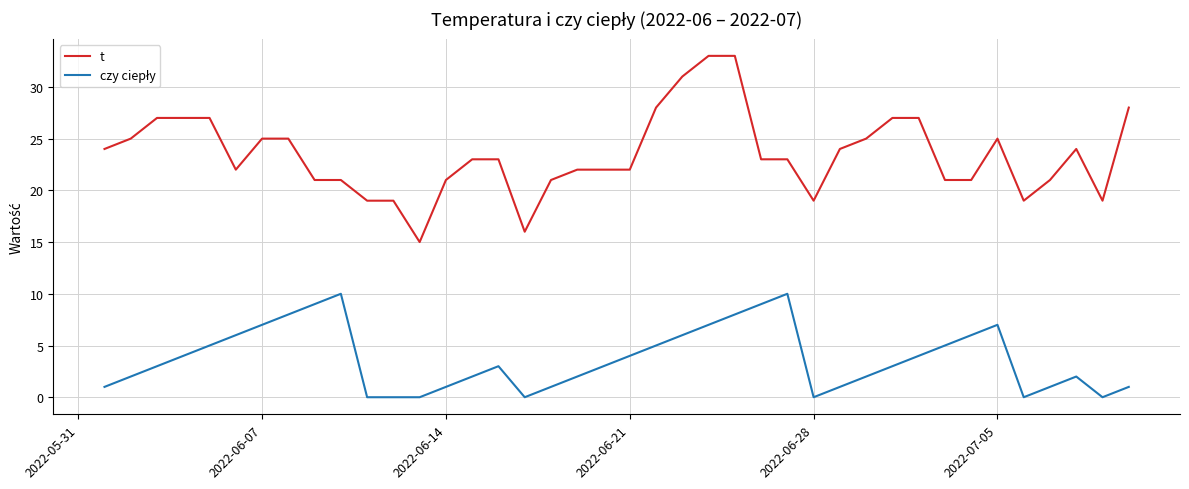

How many categories are shown in the chart?

40